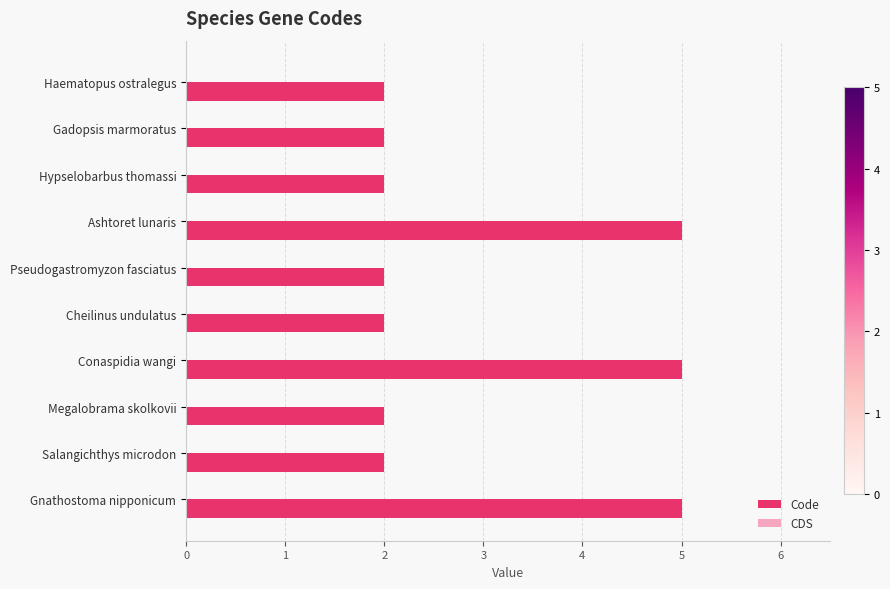

Are the bars horizontal?

Yes